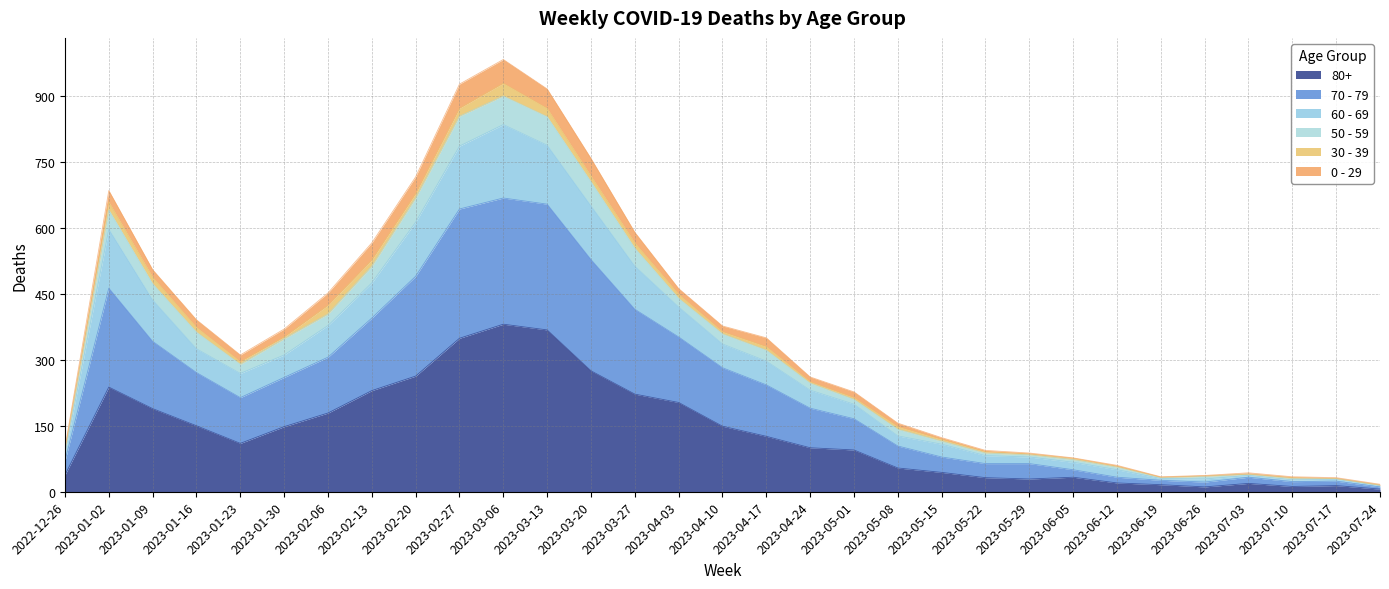

What is the total value across all series at 2023-05-29?

88